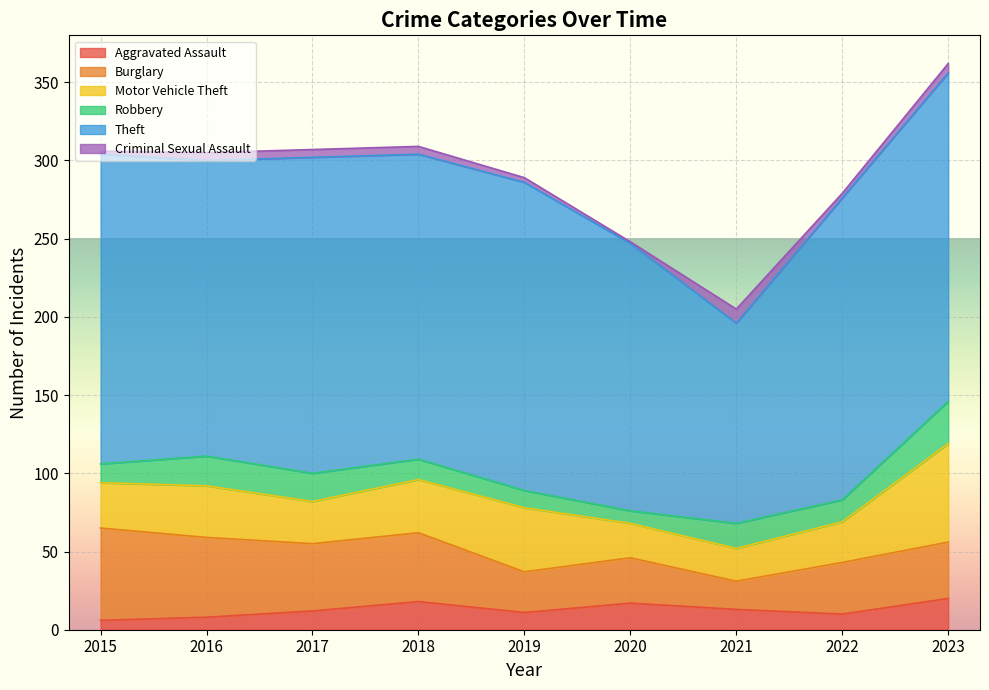

The Theft series shows 65 at 2018. True or false?

False